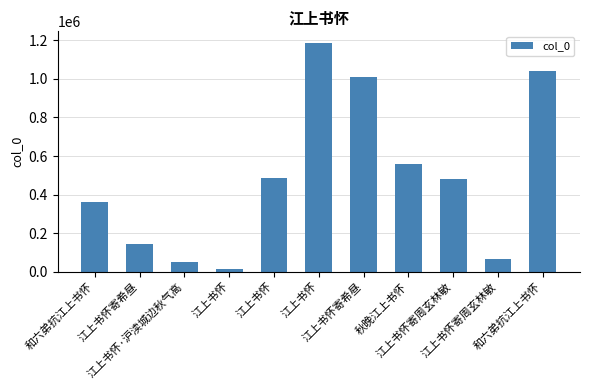

Which category has the highest value across all series?

江上书怀